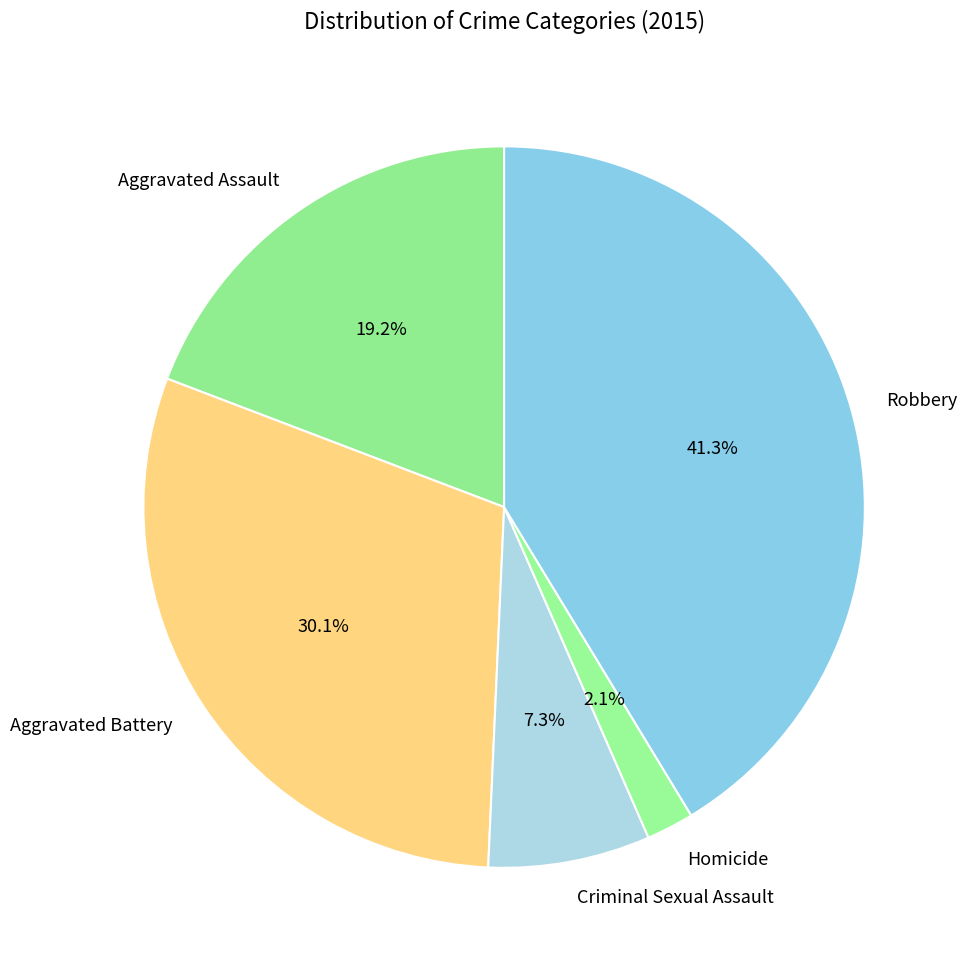

Does Homicide account for over 50% of the chart?

No